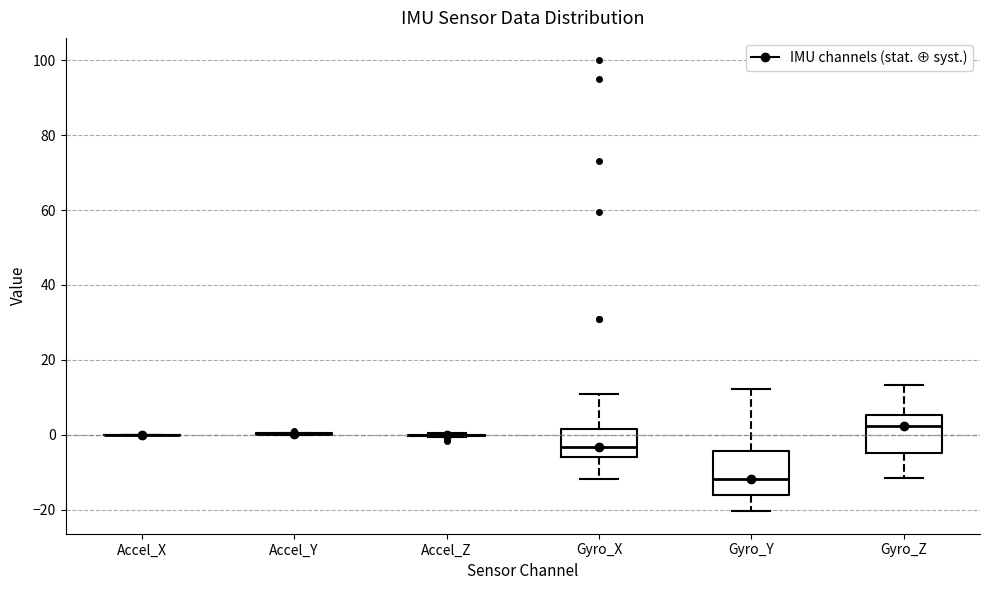

Reading left to right, transcribe this box plot: for each box, give where its median line is, the range the box spans, and where its two whiskers end, as read against the y-axis. The values are not printed on the chart, so give them approximately, as read against the axis.

Accel_X: box collapsed to a line at 0, whiskers 0 to 0
Accel_Y: box collapsed to a line at 0, whiskers 0 to 0
Accel_Z: box collapsed to a line at 0, whiskers 0 to 0
Gyro_X: median -4, box -6 to 2, whiskers -12 to 12
Gyro_Y: median -12, box -16 to -4, whiskers -20 to 12
Gyro_Z: median 2, box -4 to 6, whiskers -12 to 14